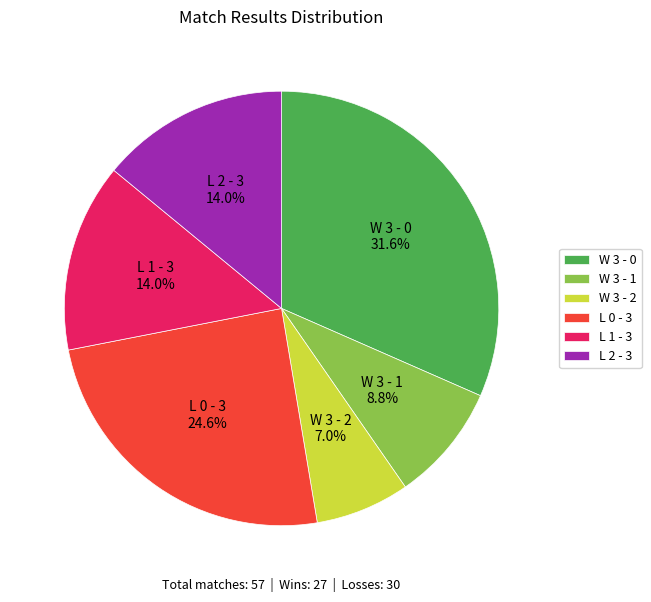

To the nearest percent, what is the difference between the W 3 - 1 and L 2 - 3 slice percentages?

5%